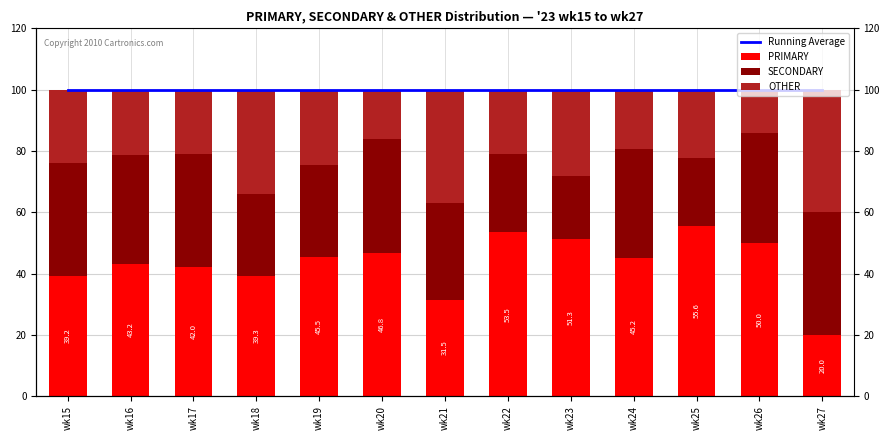

Reading left to right, what are all the values shown in this chart?

Running Average: 100.0	100.0	100.0	100.0	100.0	100.0	100.0	100.0	100.0	100.0	100.0	100.0	100.0
PRIMARY: 39.2	43.2	42.0	39.3	45.5	46.8	31.5	53.5	51.3	45.2	55.6	50.0	20.0
SECONDARY: 36.8	35.4	37.0	26.8	29.9	37.1	31.5	25.6	20.5	35.5	22.2	35.7	40.0
OTHER: 24.0	21.4	21.0	33.9	24.7	16.1	37.0	20.9	28.2	19.4	22.2	14.3	40.0